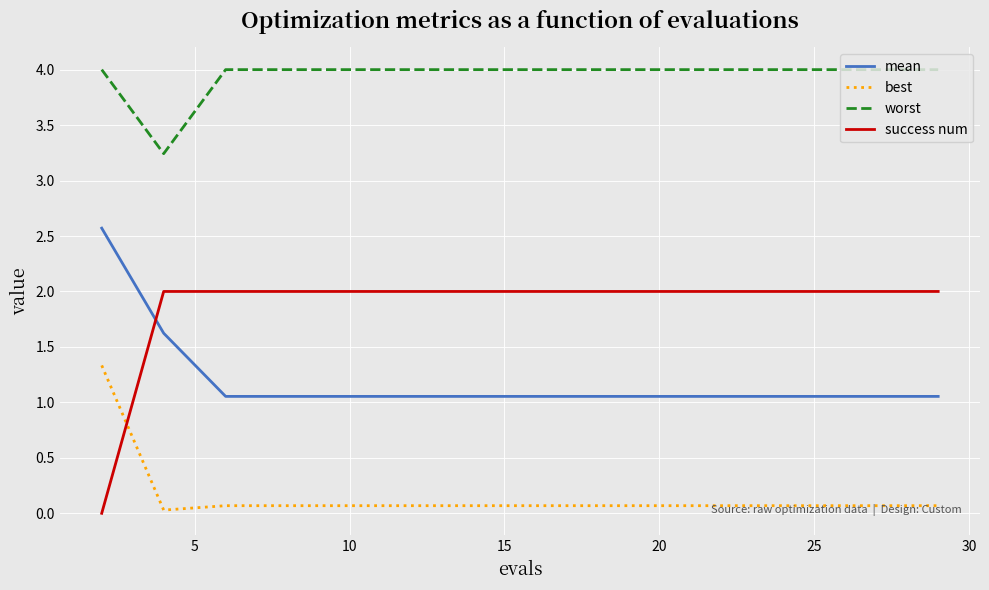

What is the maximum value for worst?

4.0